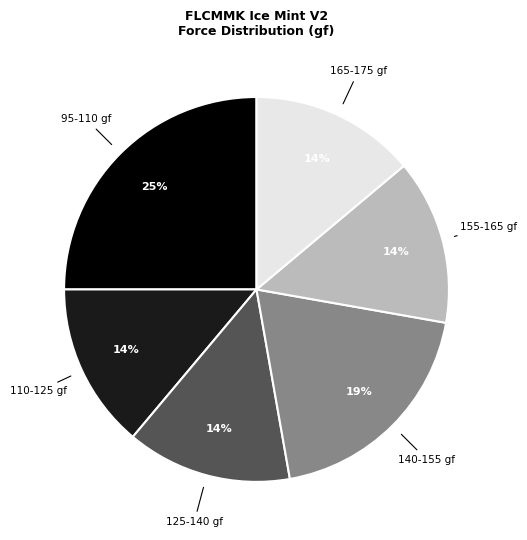

Which slice is the largest?

95-110 gf